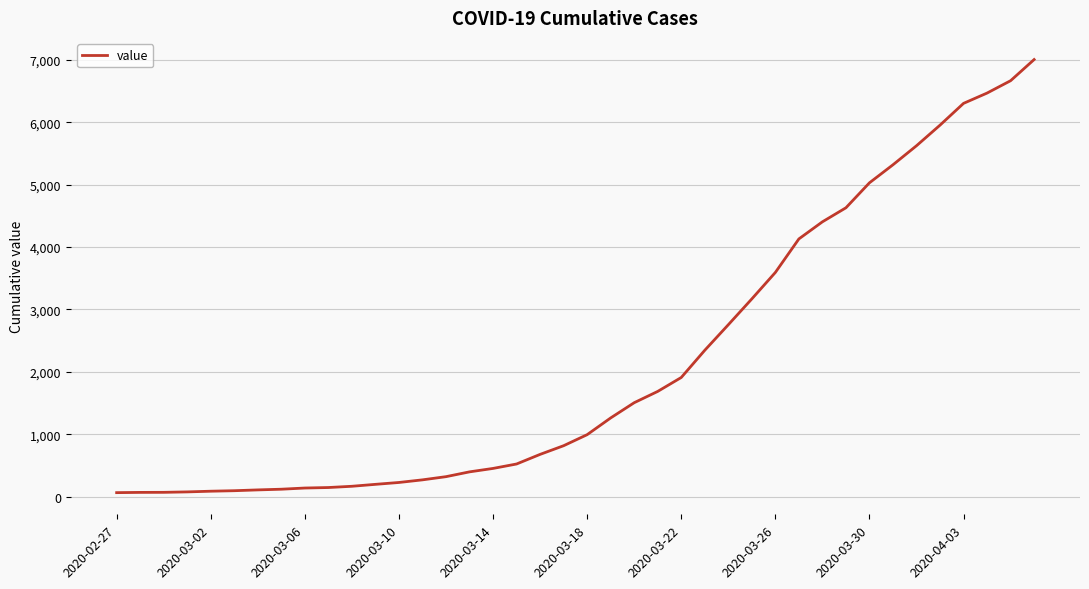

What is the difference between the maximum and minimum values?

6939